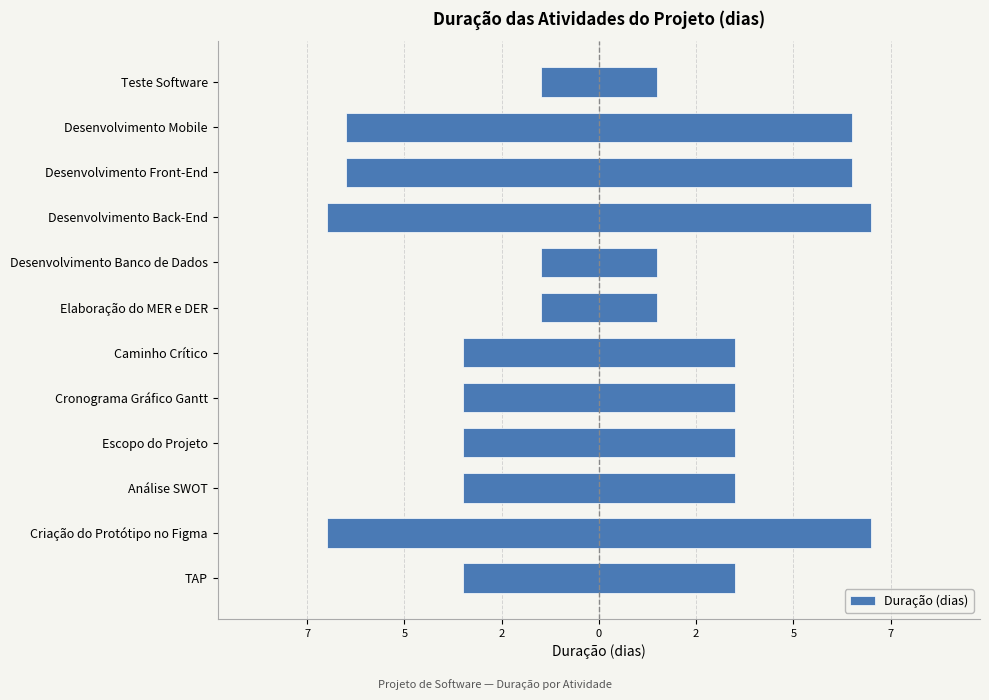

Reading left to right, transcribe all the data shown in this chart.

7	14	7	7	7	7	3	3	14	13	13	3